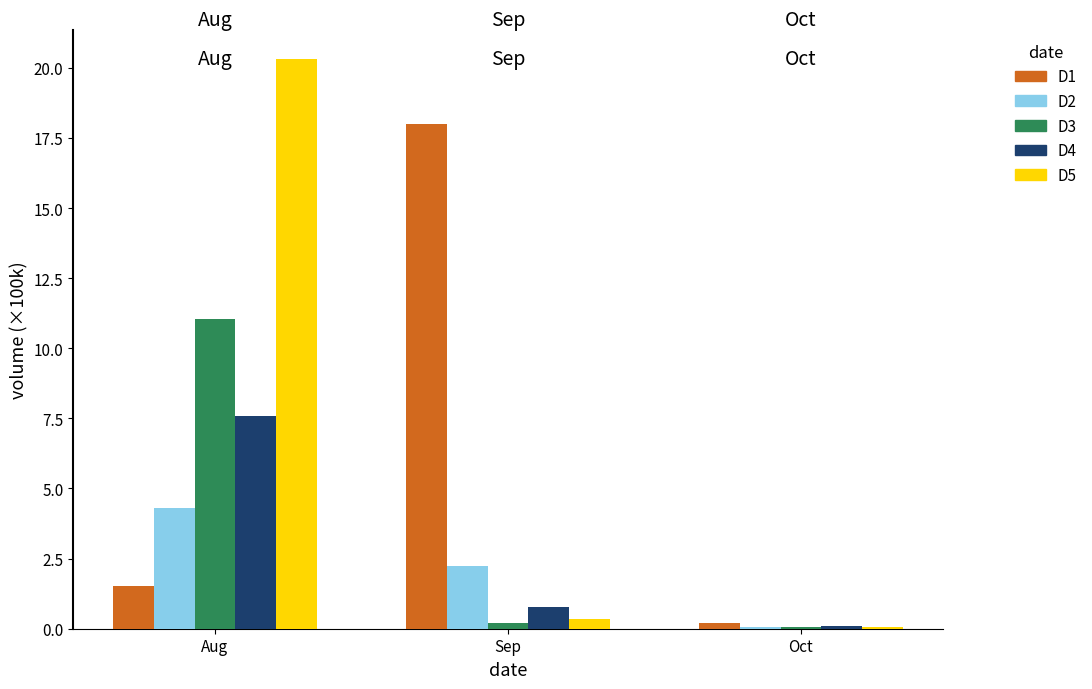

Reading right to left, extract all data points from this chart.

D1: Oct=0.2	Sep=18.0	Aug=1.5
D2: Oct=0.1	Sep=2.2	Aug=4.3
D3: Oct=0.1	Sep=0.2	Aug=11.0
D4: Oct=0.1	Sep=0.8	Aug=7.6
D5: Oct=0.1	Sep=0.3	Aug=20.3